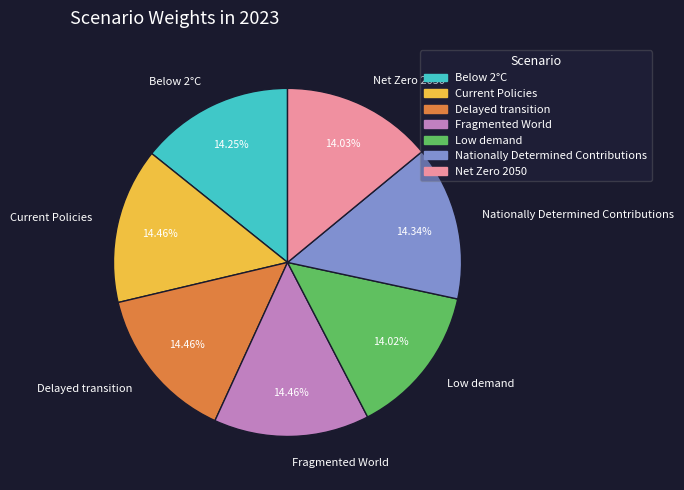

Is the sum of Net Zero 2050 and Delayed transition greater than half?

No